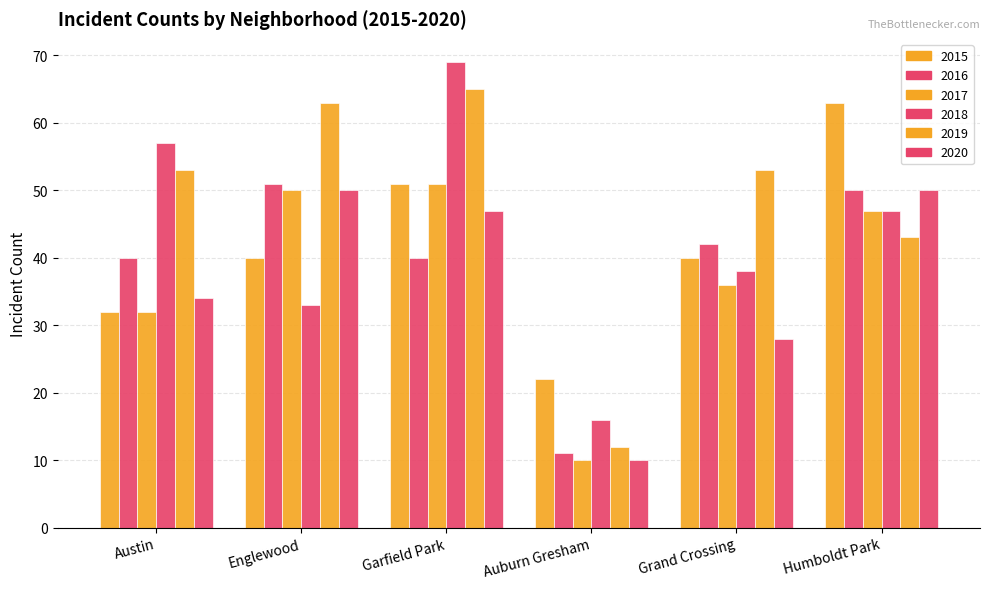

Rank the series at Garfield Park from highest to lowest value.

2018, 2019, 2015, 2017, 2020, 2016